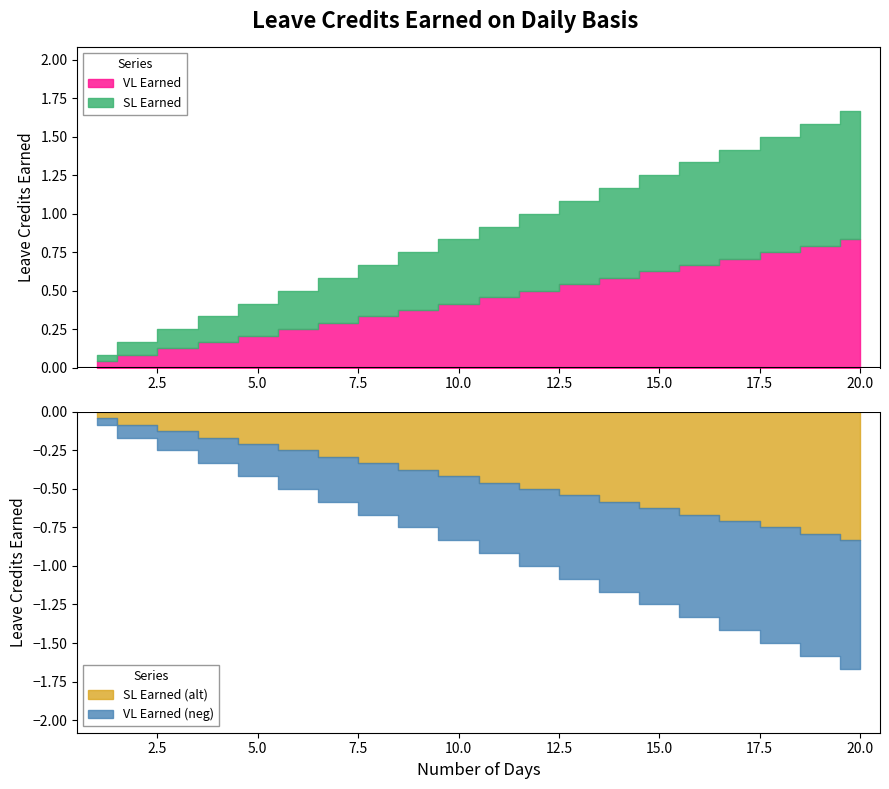

Is the value of SL Earned at 8 greater than the value of VL Earned at 9?

No